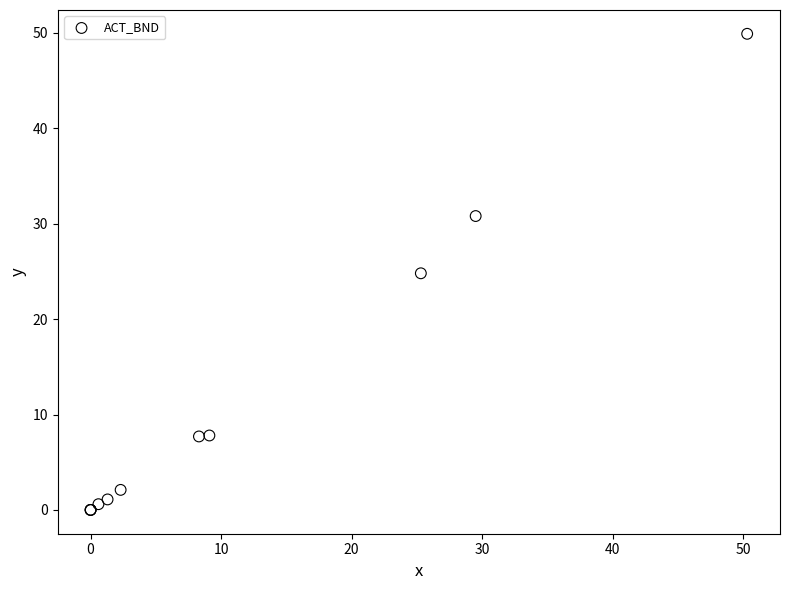

What Y value in the scatter plot is closest to 24?

24.8